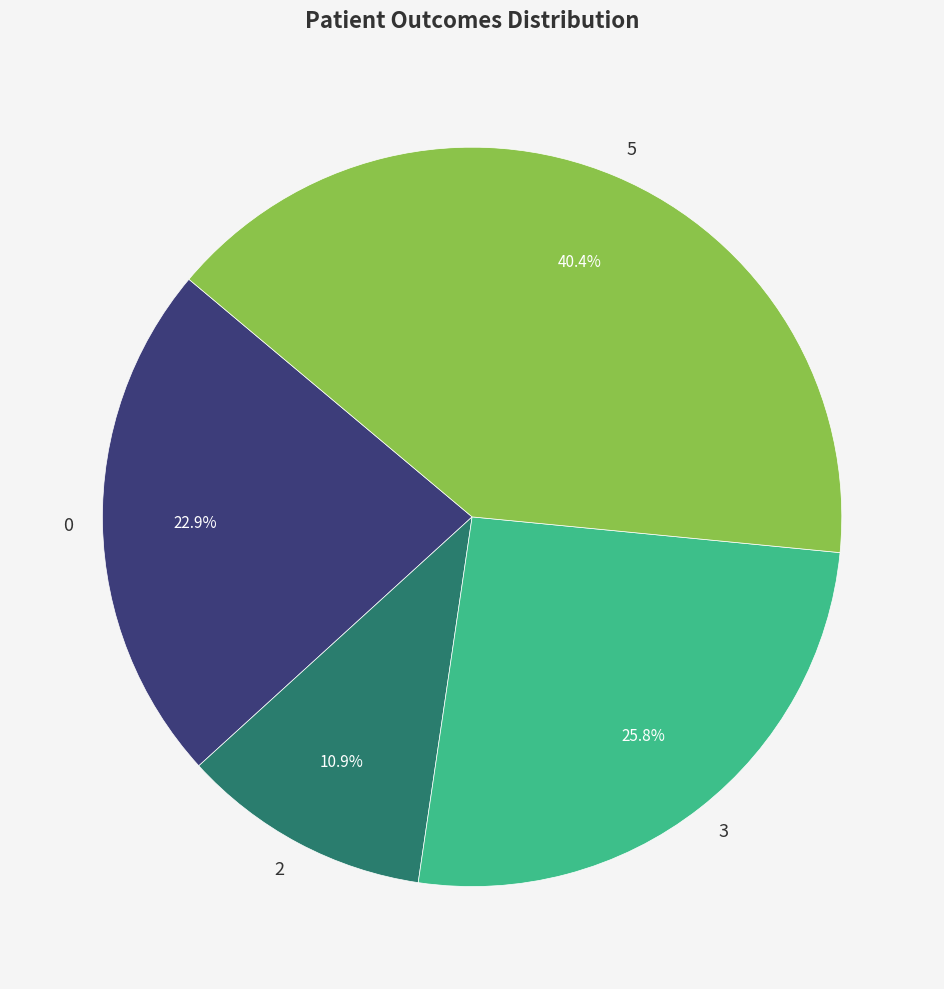

Is 3 the majority of the pie?

No